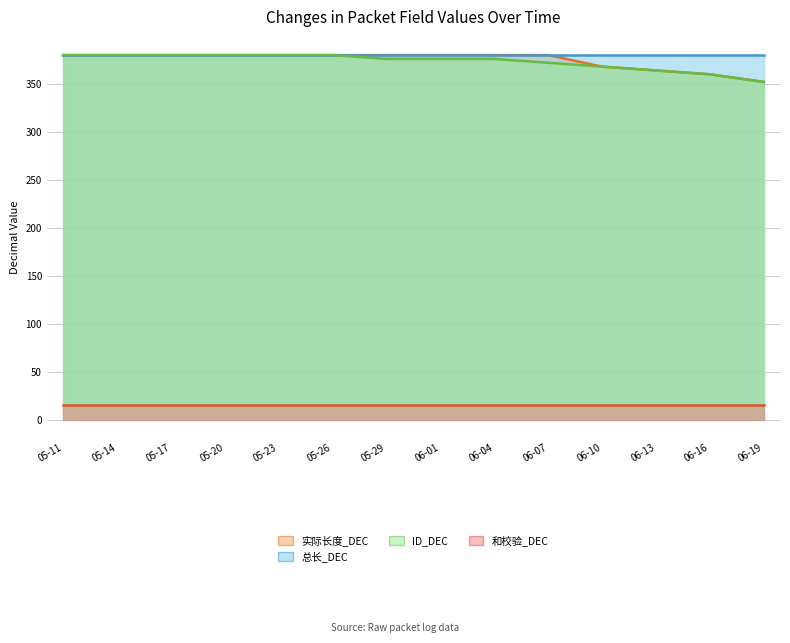

Which series has the widest spread of values?

实际长度_DEC